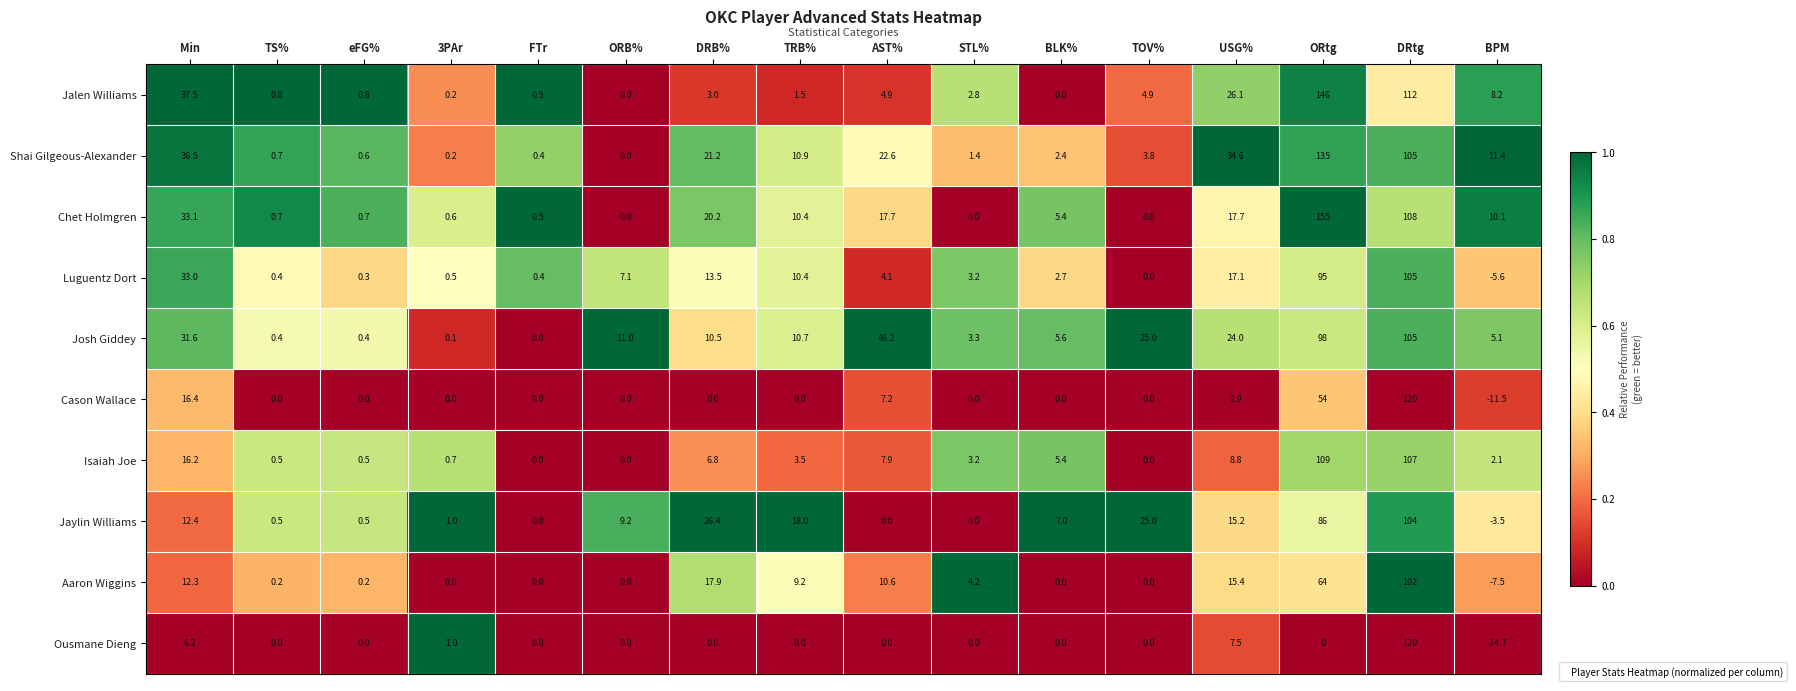

Which series changed the most between FTr and BPM?

Ousmane Dieng